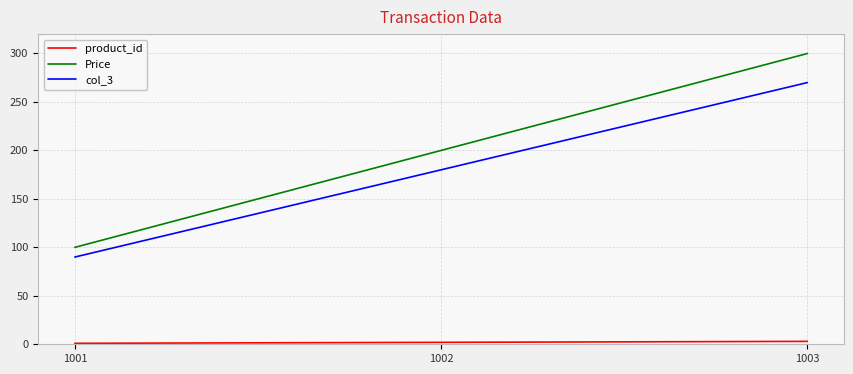

List the labels in order of col_3 value, largest first.

1003, 1002, 1001